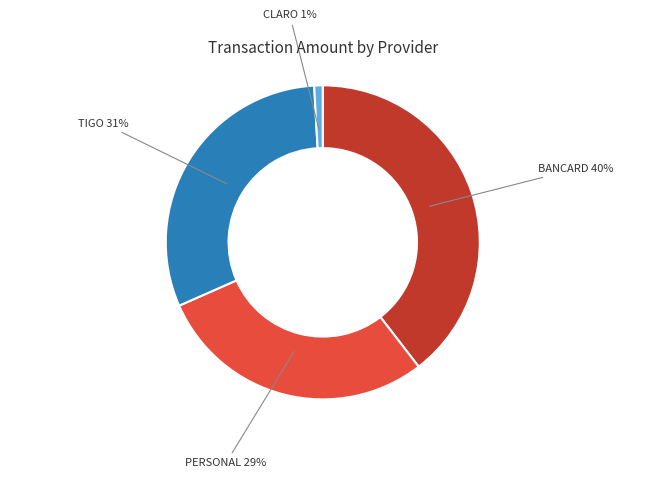

Is there a majority slice in this chart?

No